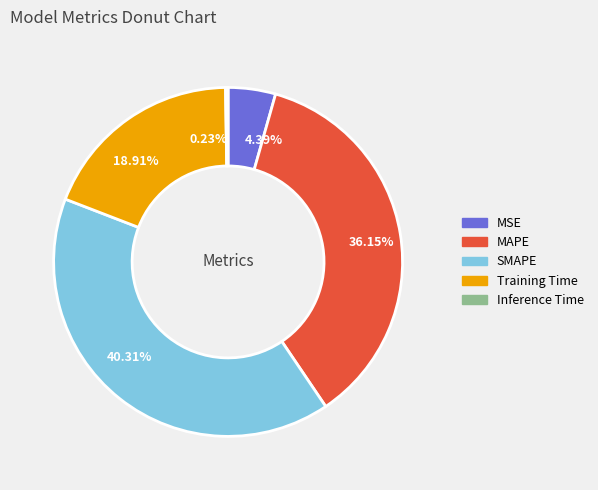

Is there any slice that represents more than half of the pie?

No